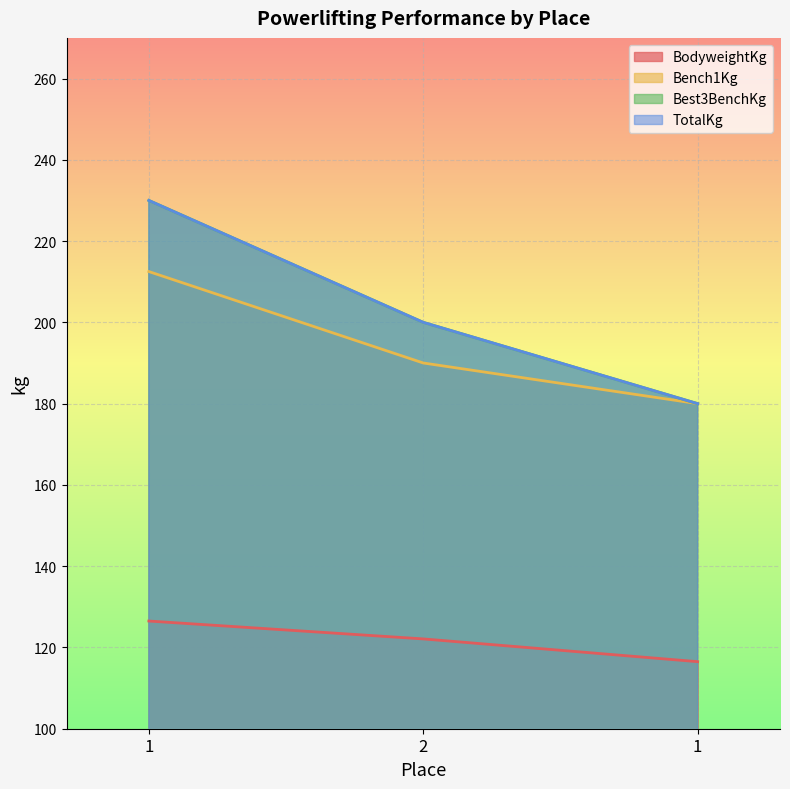

What is the difference between the highest and lowest values at 1?

103.5